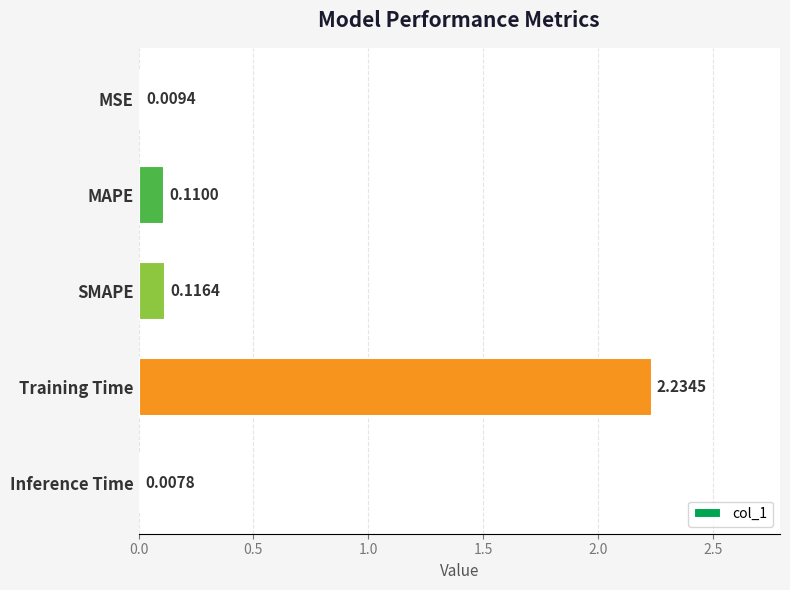

Which label corresponds to the largest value in the chart?

Training Time